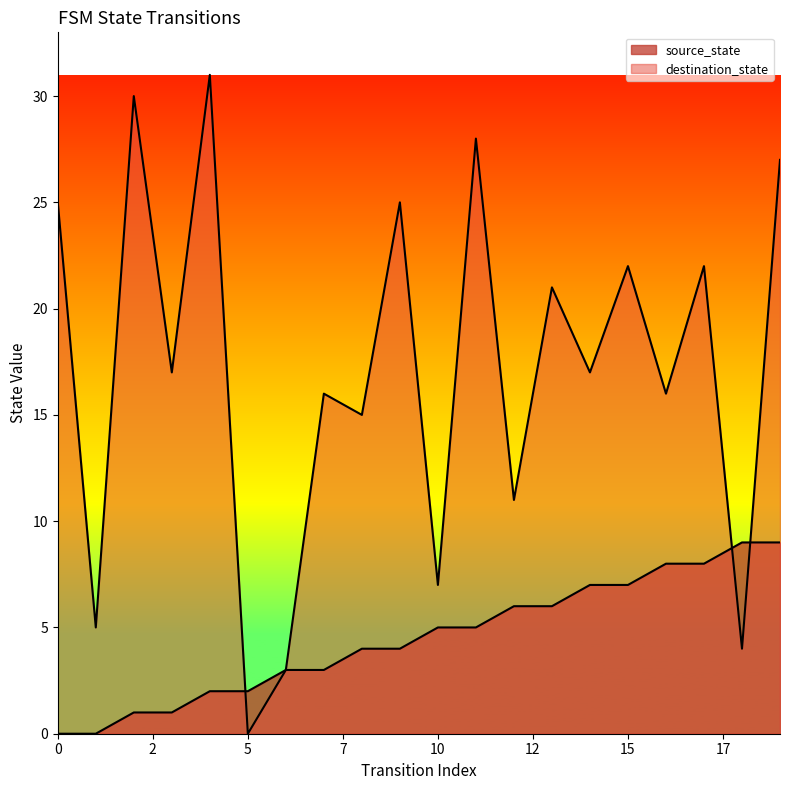

What is the difference between the source_state values at 17 and 10?

3